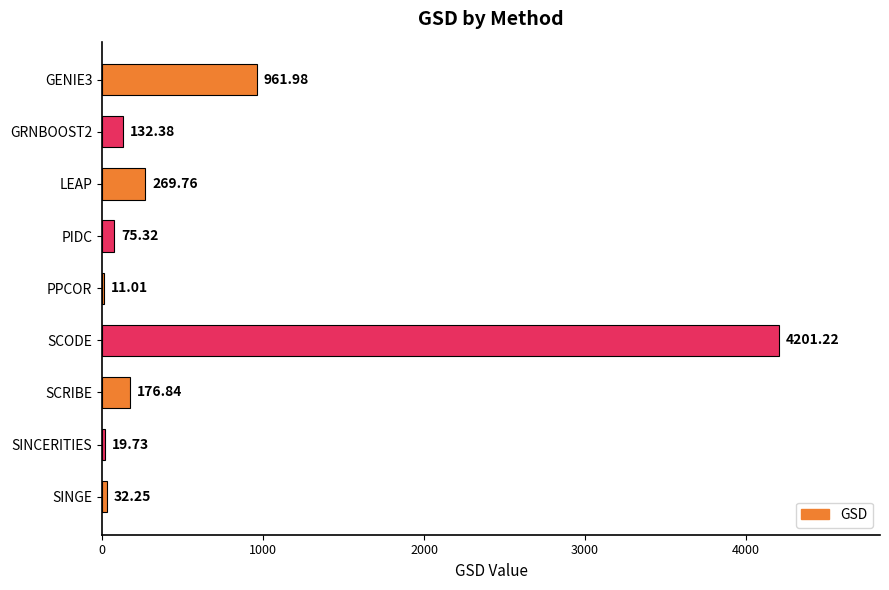

What is the sum of the values at PIDC and PPCOR?

86.3